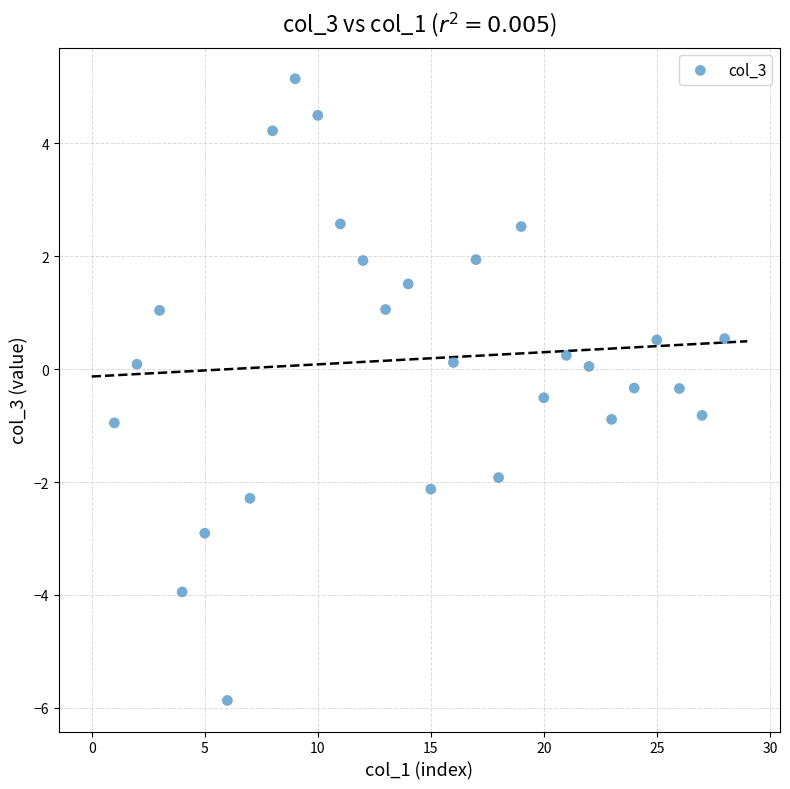

What is the range of Y values (max minus min)?

11.0